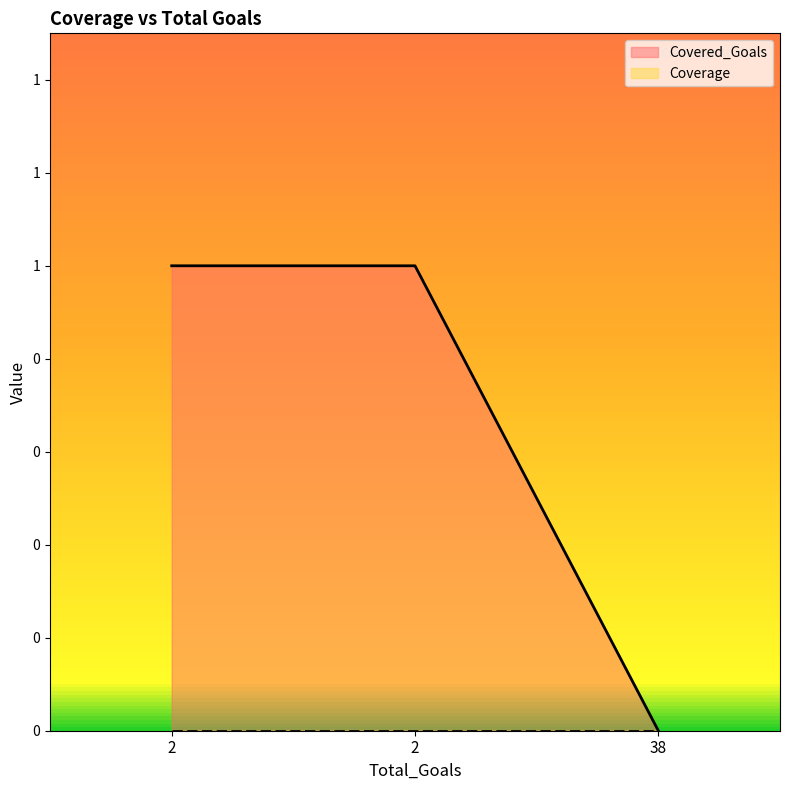

List the labels in order of value, largest first.

2, 2, 38